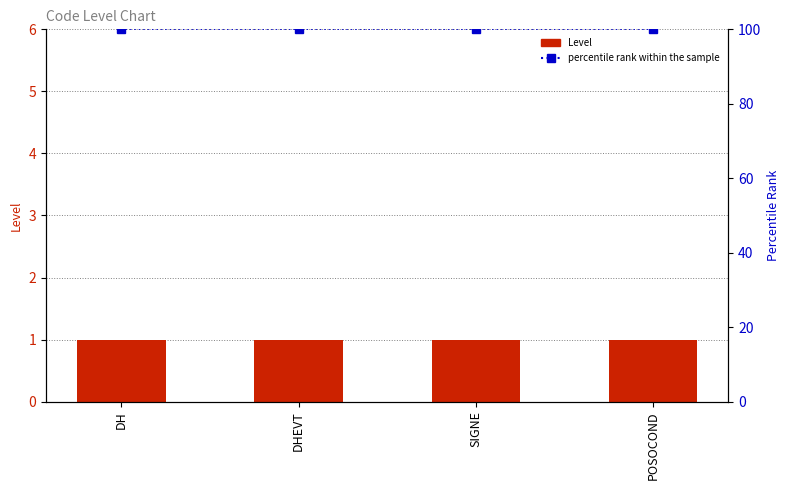

Reading left to right, transcribe all the data shown in this chart.

Level: 1	1	1	1
percentile rank within the sample: 100	100	100	100